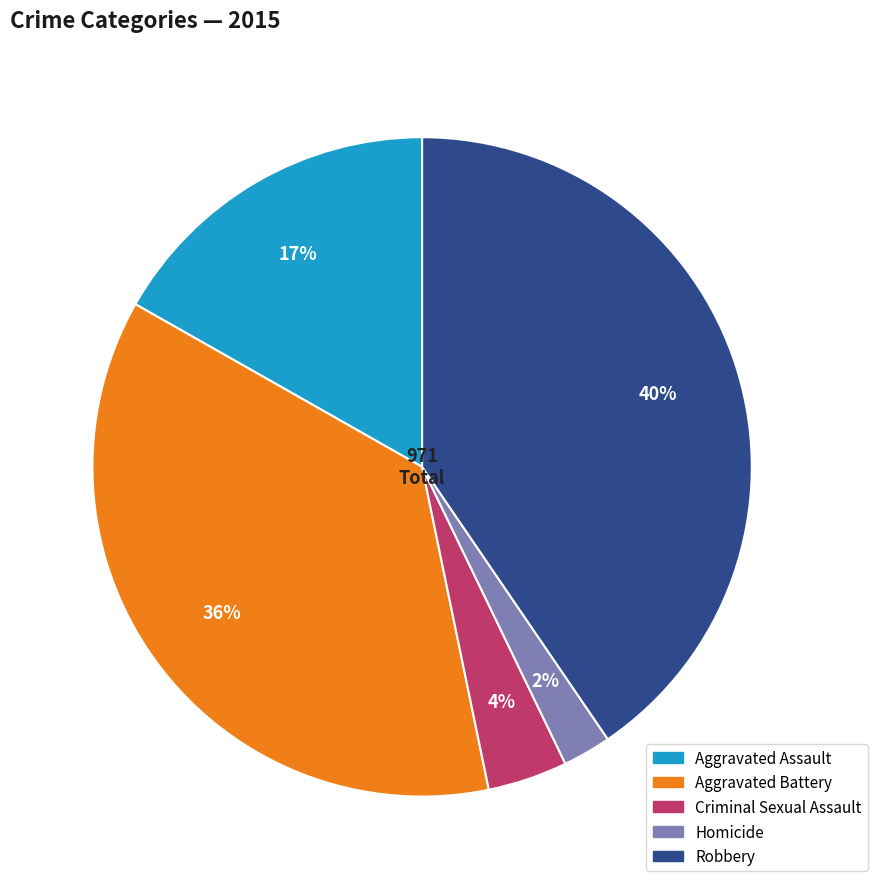

Between Aggravated Battery and Robbery, which is larger?

Robbery